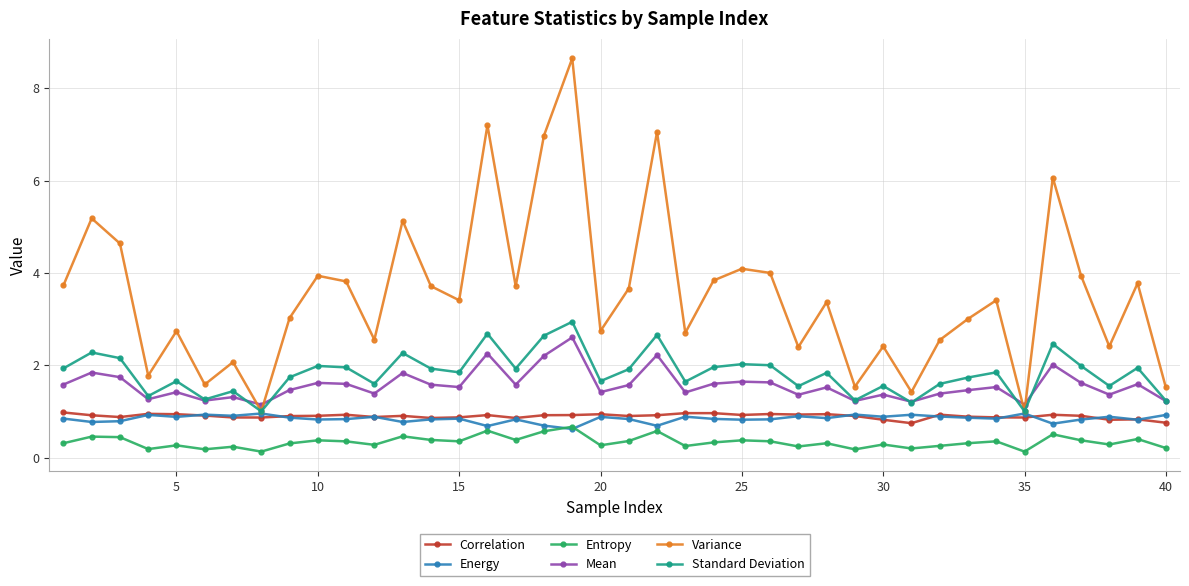

At how many categories does at least one series exceed 5?

7